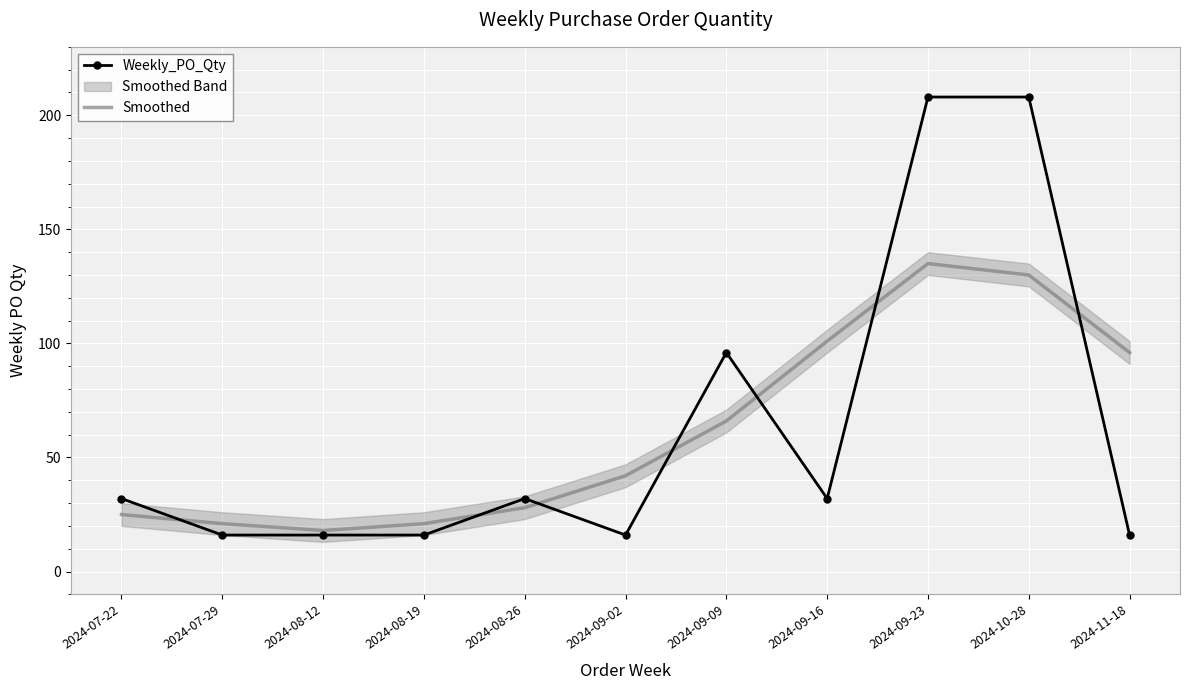

List the series in order of their overall mean, lowest first.

Smoothed, Weekly_PO_Qty